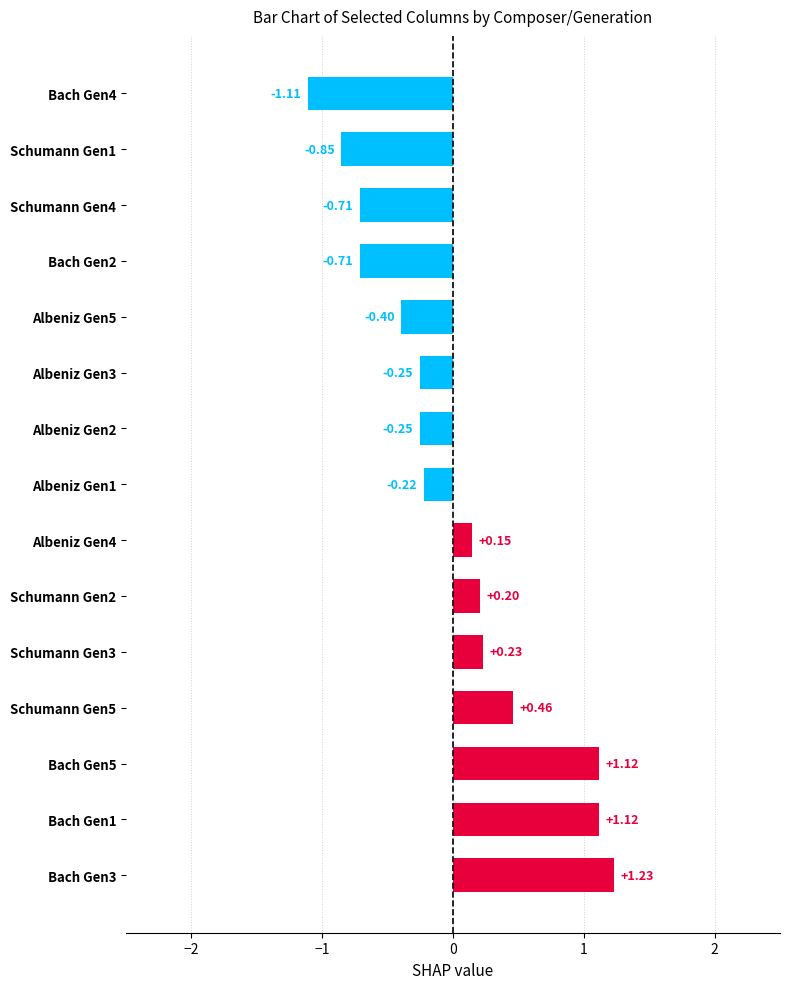

What is the difference between the maximum and second lowest values?

2.1